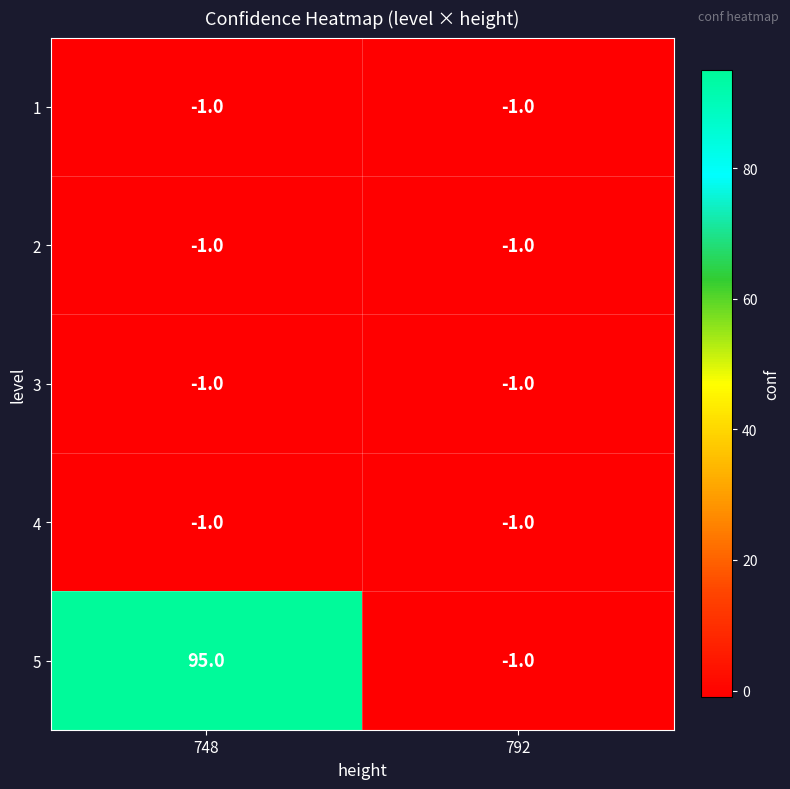

At which category is the sum across all series the highest?

748